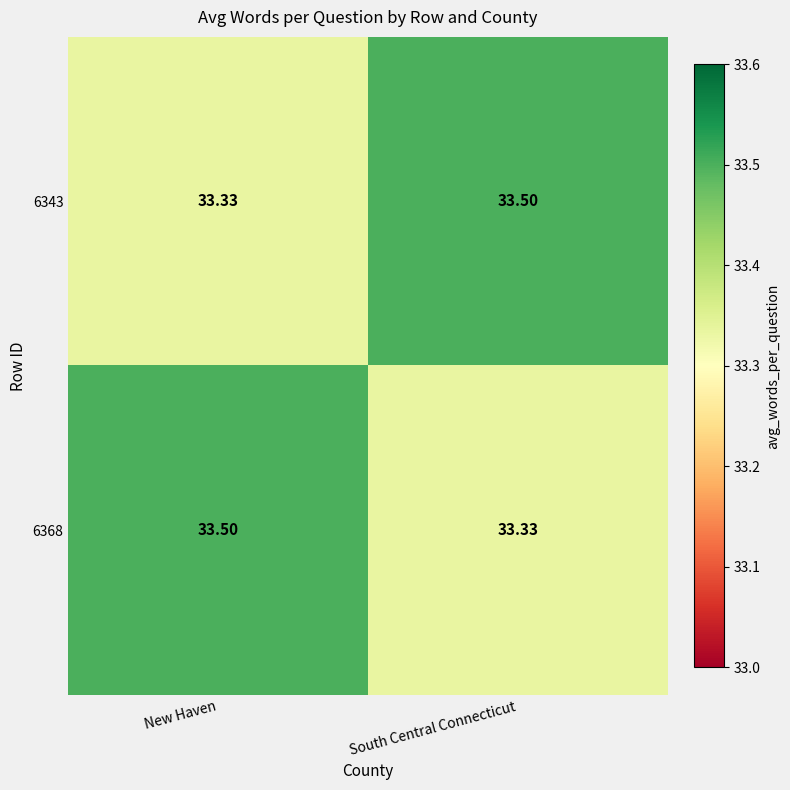

Where is 6343 nearest to the value 33?

New Haven